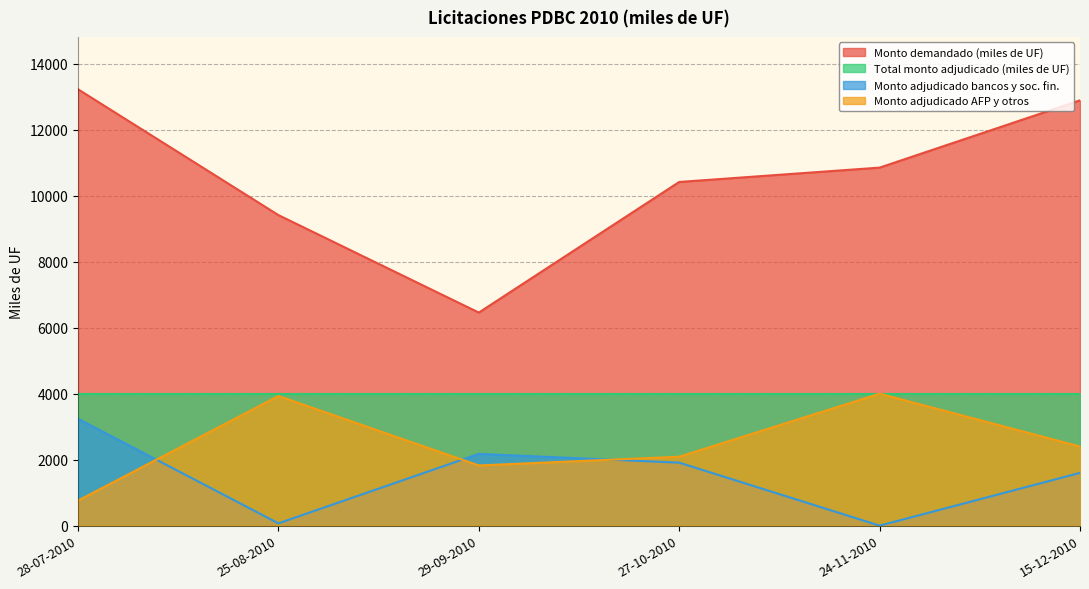

At which category is the sum across all series the highest?

28-07-2010